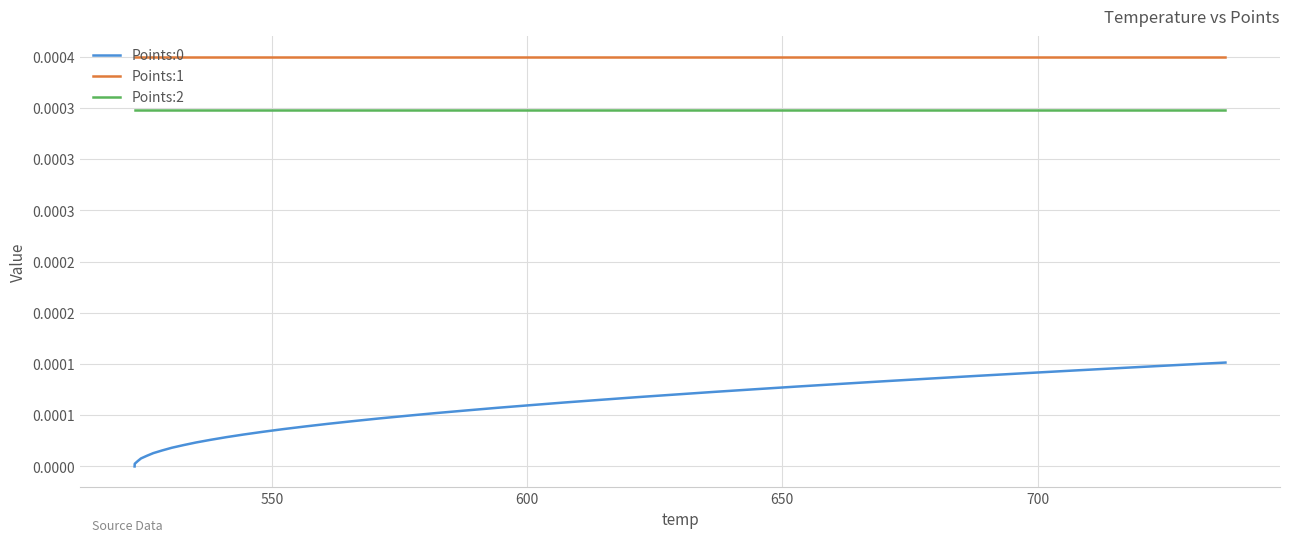

Does the chart display data point markers on the line(s)?

No